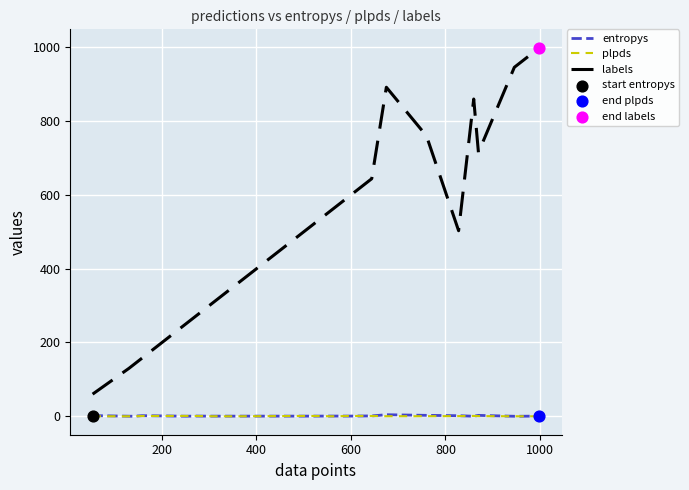

Which series has the largest total across all categories?

labels